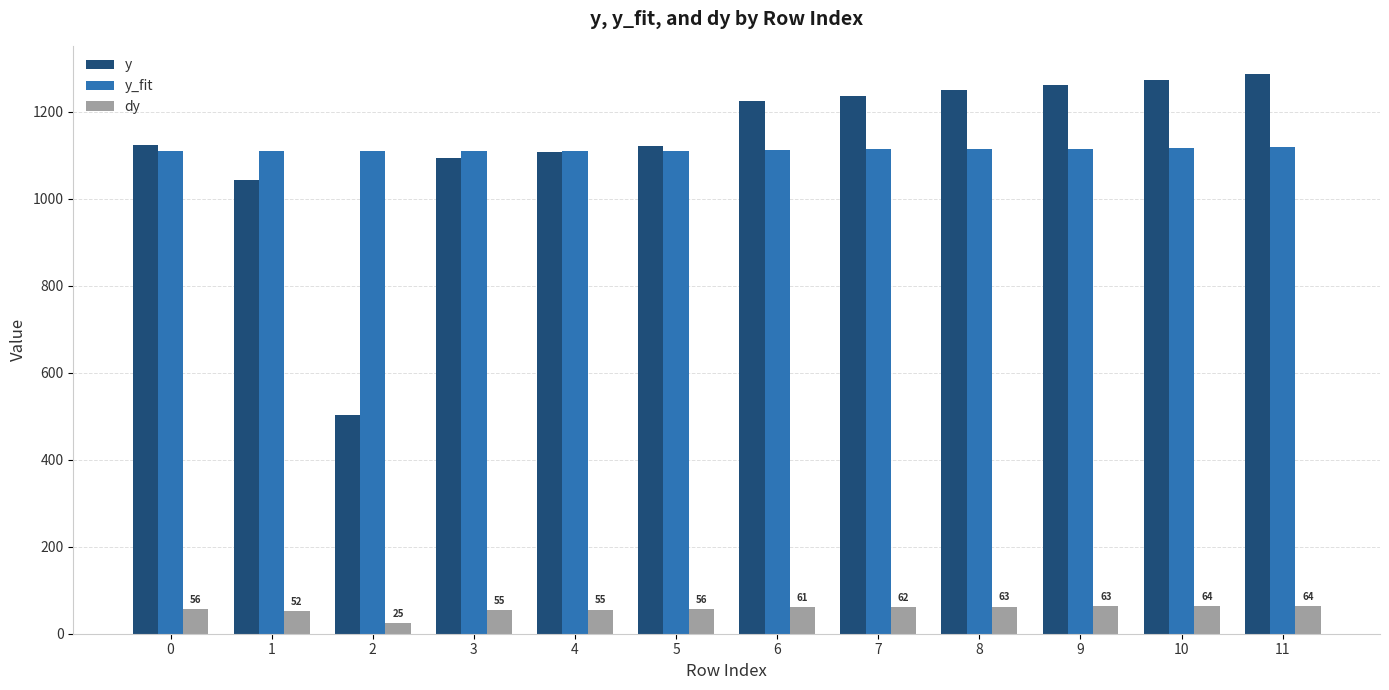

Is it true that dy equals 61.8 at 7?

True